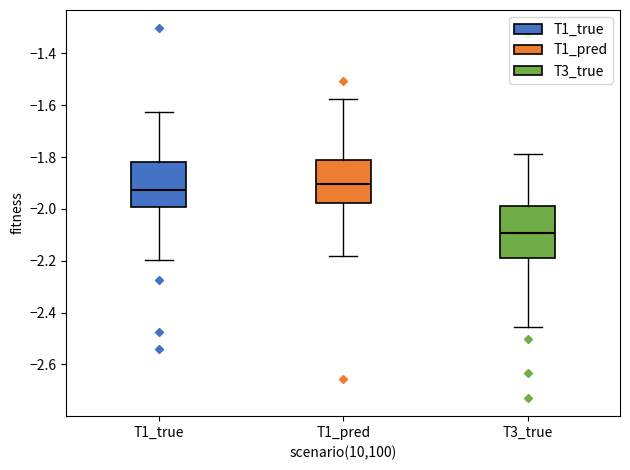

Comparing the boxes themselves (not the whiskers), which one is the tallest?

T3_true